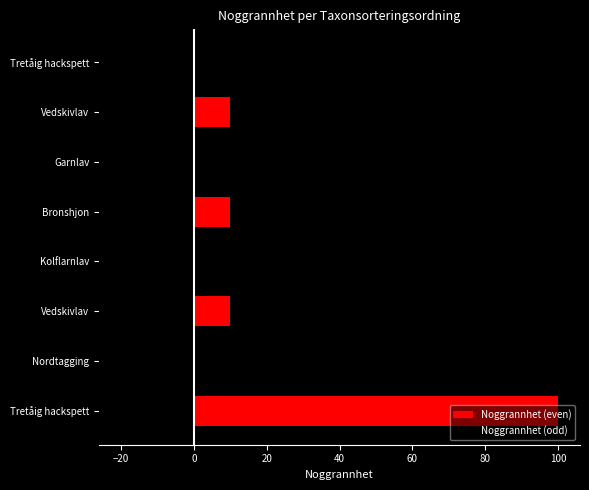

Which series changed the most between Garnlav and Vedskivlav?

Noggrannhet (even)